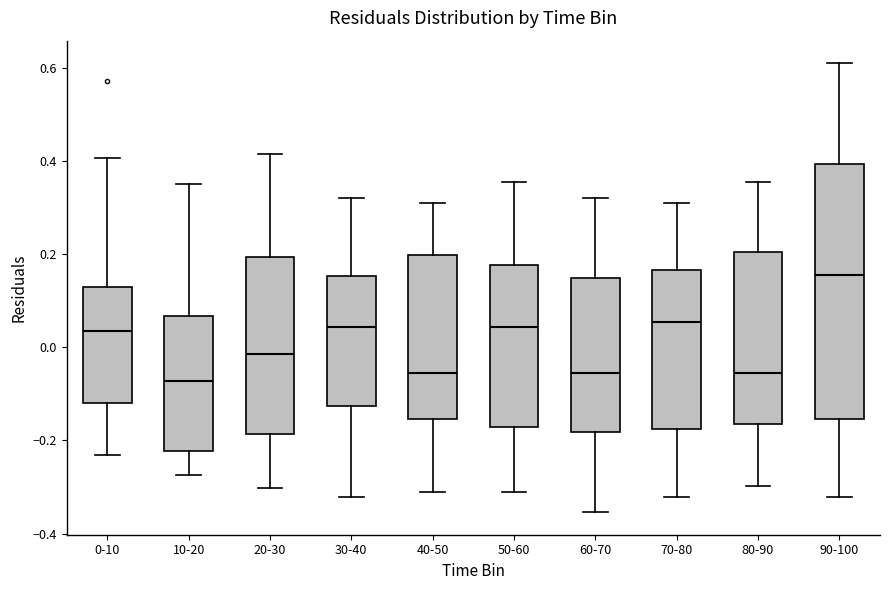

Reading left to right, transcribe this box plot: for each box, give where its median line is, the range the box spans, and where its two whiskers end, as read against the y-axis. The values are not printed on the chart, so give them approximately, as read against the axis.

0-10: median 0.04, box -0.12 to 0.12, whiskers -0.24 to 0.40
10-20: median -0.08, box -0.22 to 0.06, whiskers -0.28 to 0.34
20-30: median -0.02, box -0.18 to 0.20, whiskers -0.30 to 0.42
30-40: median 0.04, box -0.12 to 0.16, whiskers -0.32 to 0.32
40-50: median -0.06, box -0.16 to 0.20, whiskers -0.30 to 0.30
50-60: median 0.04, box -0.18 to 0.18, whiskers -0.30 to 0.36
60-70: median -0.06, box -0.18 to 0.14, whiskers -0.36 to 0.32
70-80: median 0.06, box -0.18 to 0.16, whiskers -0.32 to 0.30
80-90: median -0.06, box -0.16 to 0.20, whiskers -0.30 to 0.36
90-100: median 0.16, box -0.16 to 0.40, whiskers -0.32 to 0.60